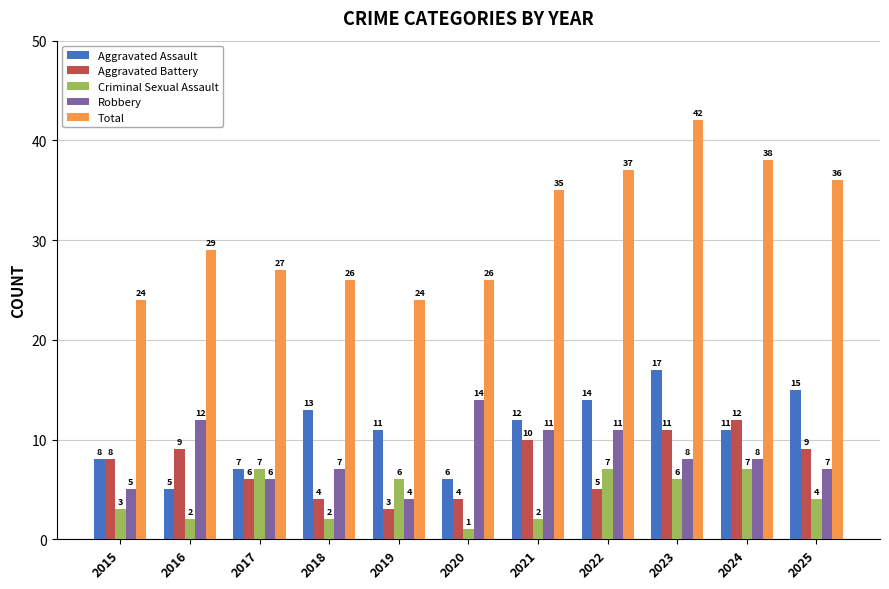

Reading right to left, transcribe all the data shown in this chart.

Aggravated Assault: 15	11	17	14	12	6	11	13	7	5	8
Aggravated Battery: 9	12	11	5	10	4	3	4	6	9	8
Criminal Sexual Assault: 4	7	6	7	2	1	6	2	7	2	3
Robbery: 7	8	8	11	11	14	4	7	6	12	5
Total: 36	38	42	37	35	26	24	26	27	29	24